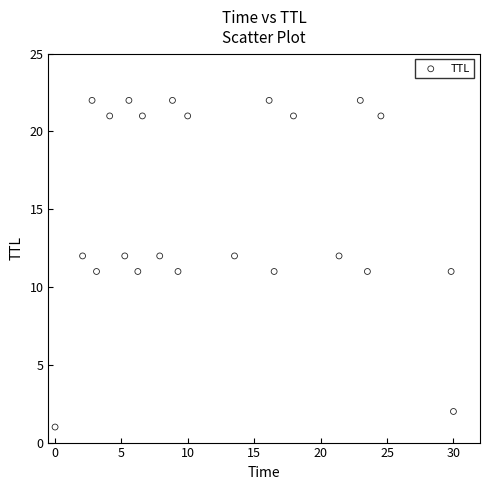

What is the range of Y values (max minus min)?

21